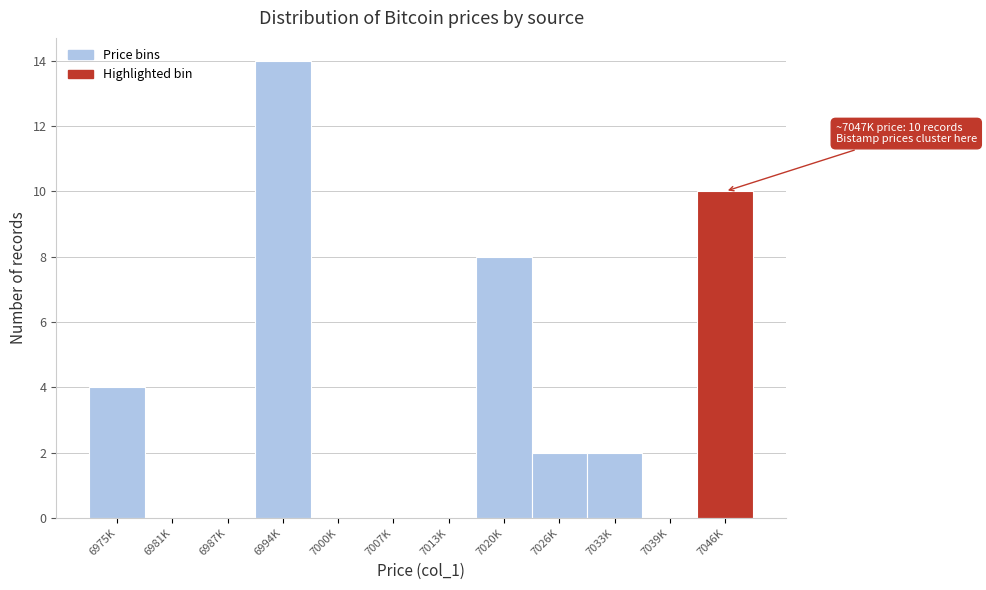

Reading left to right, transcribe all the data shown in this chart.

6975K=4	6981K=0	6987K=0	6994K=14	7000K=0	7007K=0	7013K=0	7020K=8	7026K=2	7033K=2	7039K=0	7046K=10